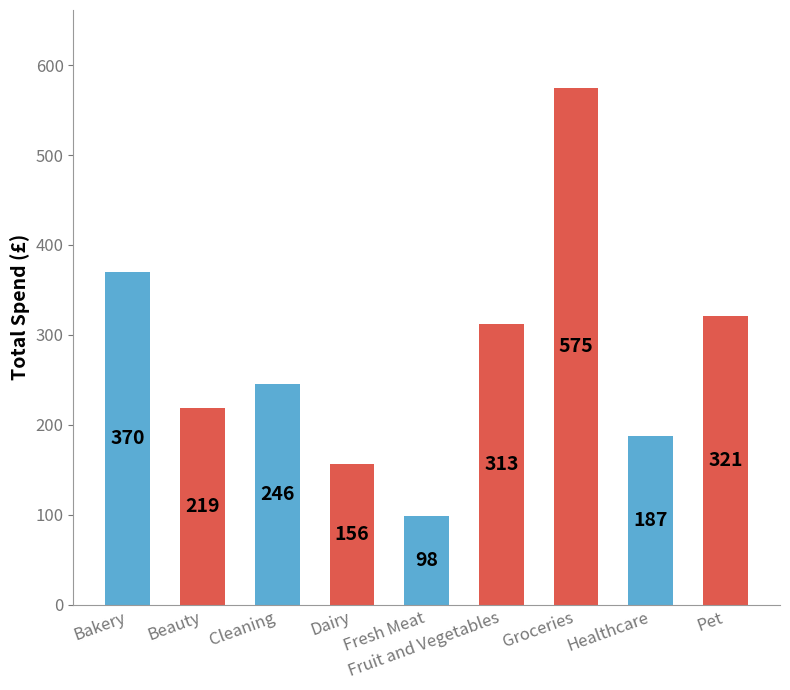

What is the maximum value shown in the chart?

575.1